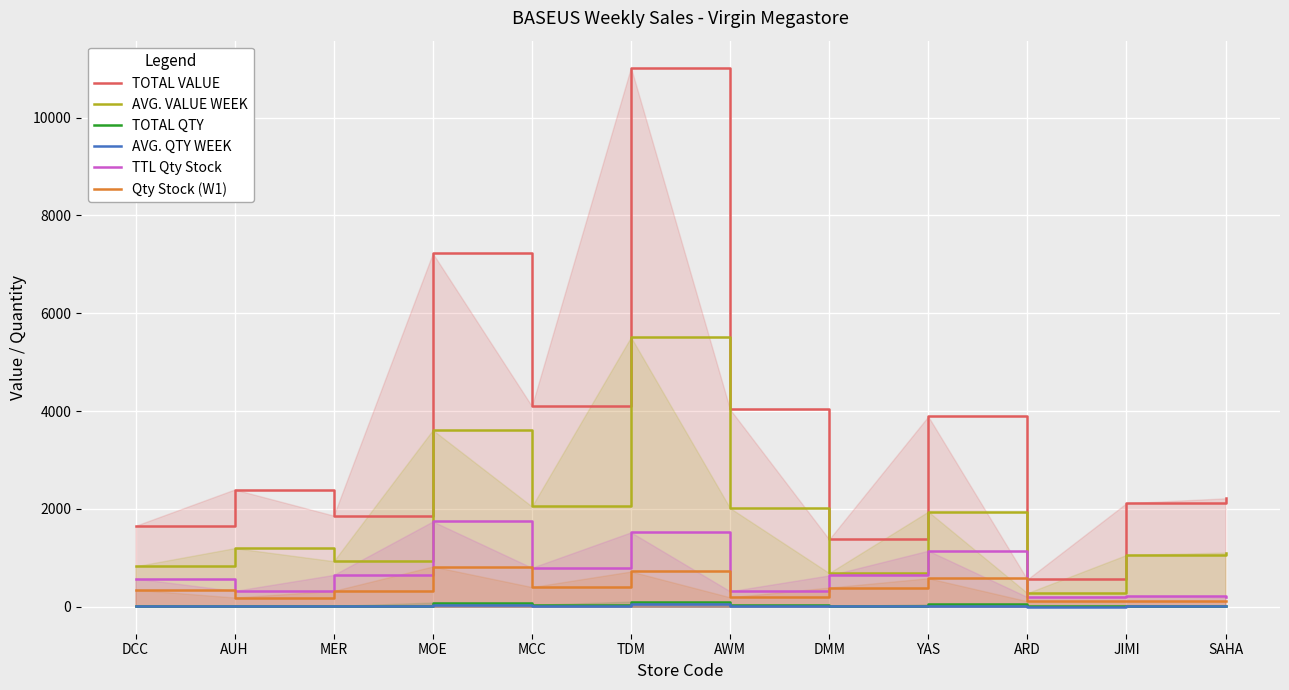

True or false: TOTAL VALUE and TTL Qty Stock cross at least once.

False